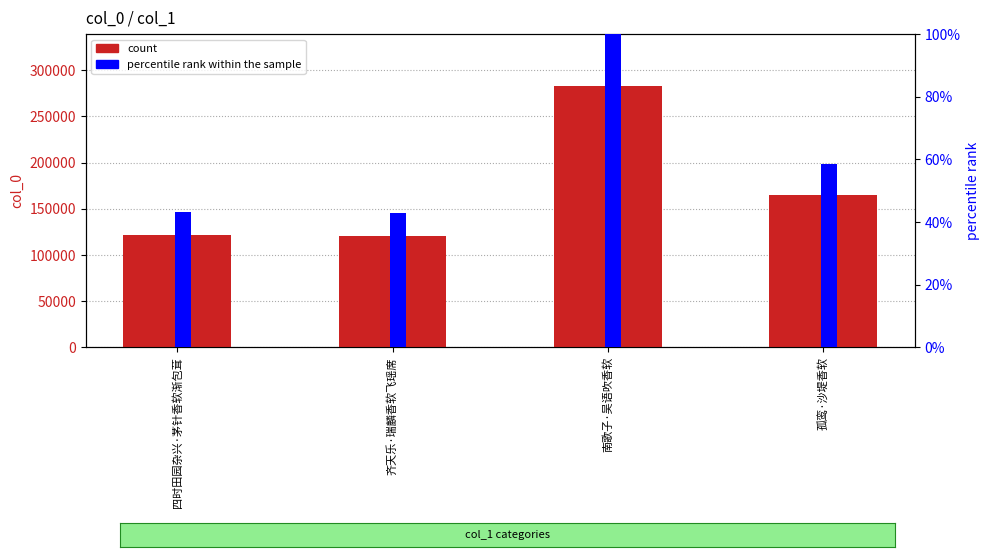

What is the difference between the col_0 (count) values at 齐天乐·瑞麟香软飞瑶席 and 孤鸾·沙堤香软?

44035.0